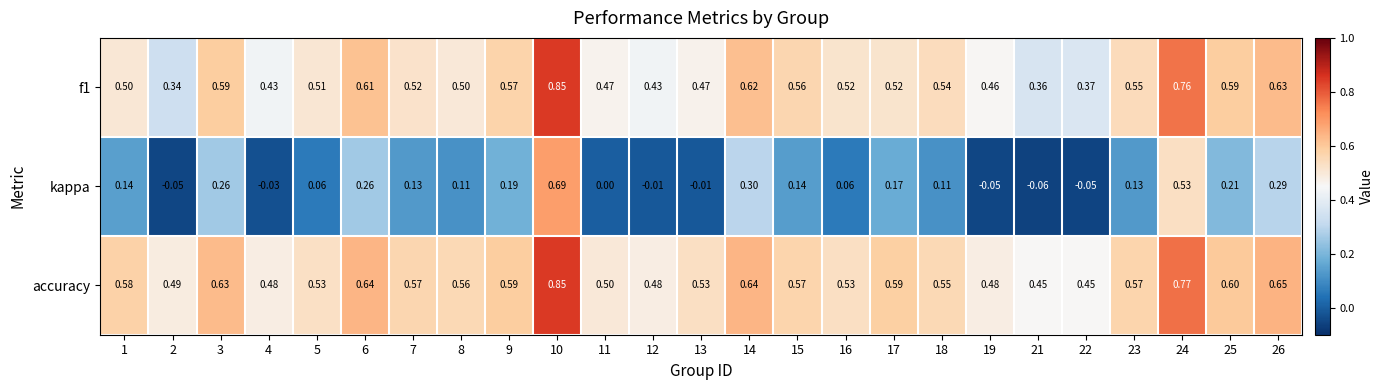

How many data points does each series have?

25